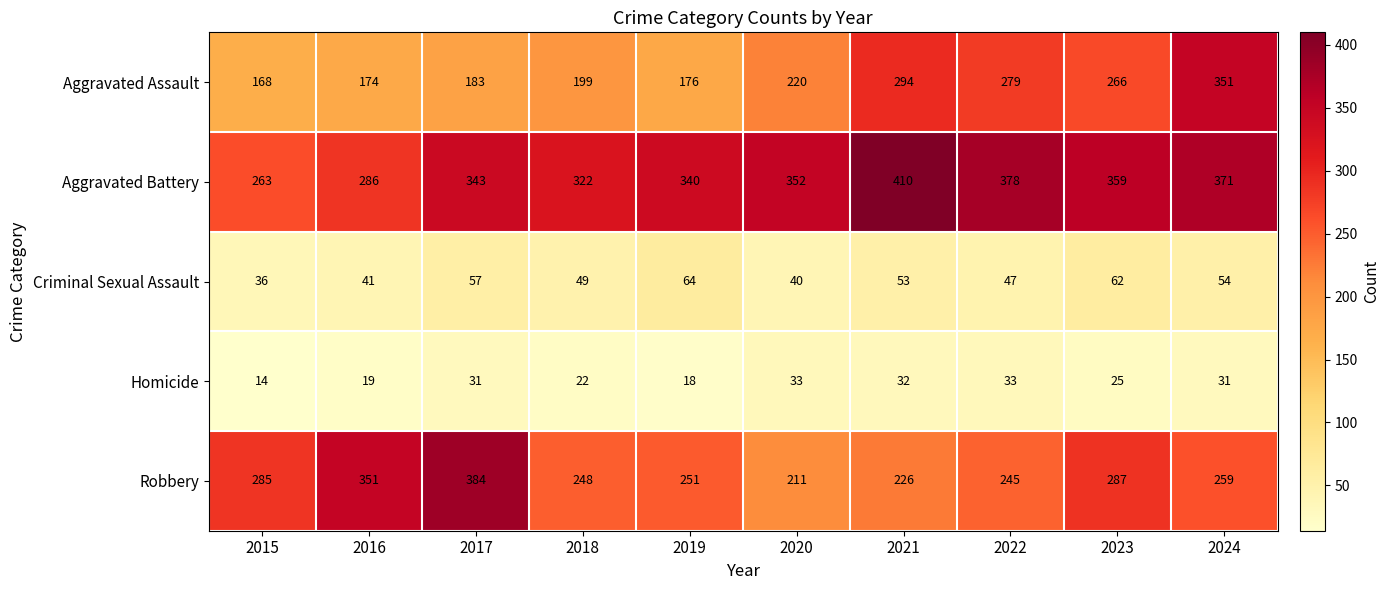

At how many categories does at least one series exceed 161?

10